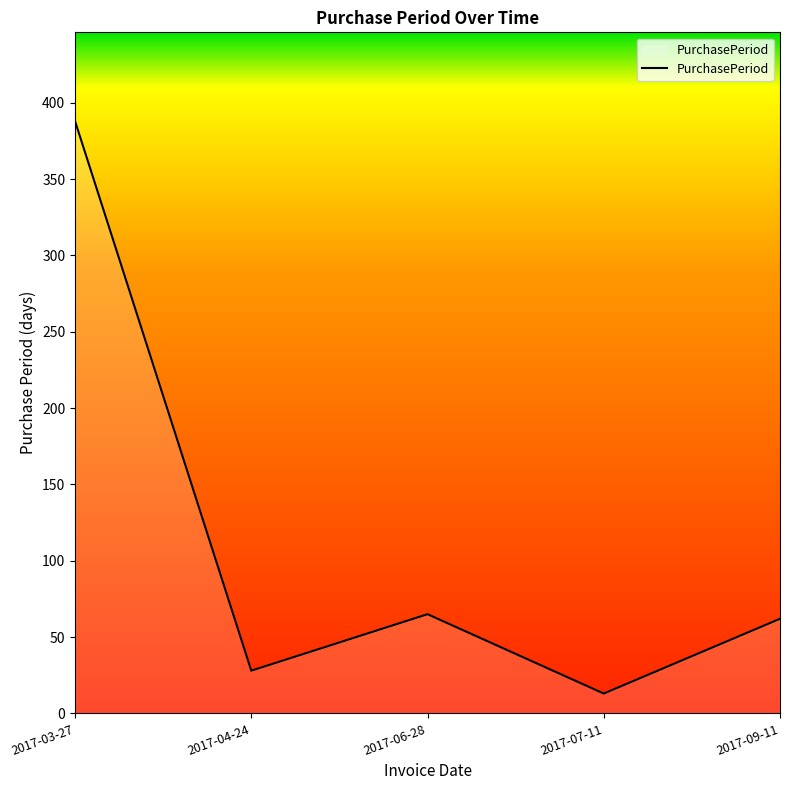

What is the minimum value shown in the chart?

13